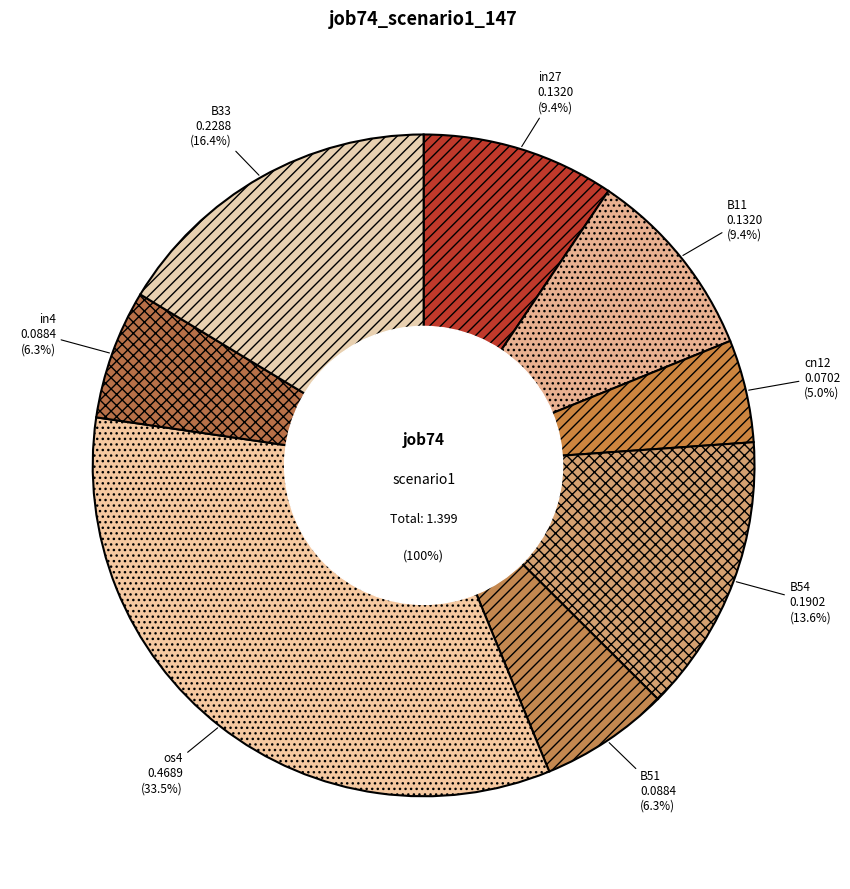

Is os4 the majority of the pie?

No